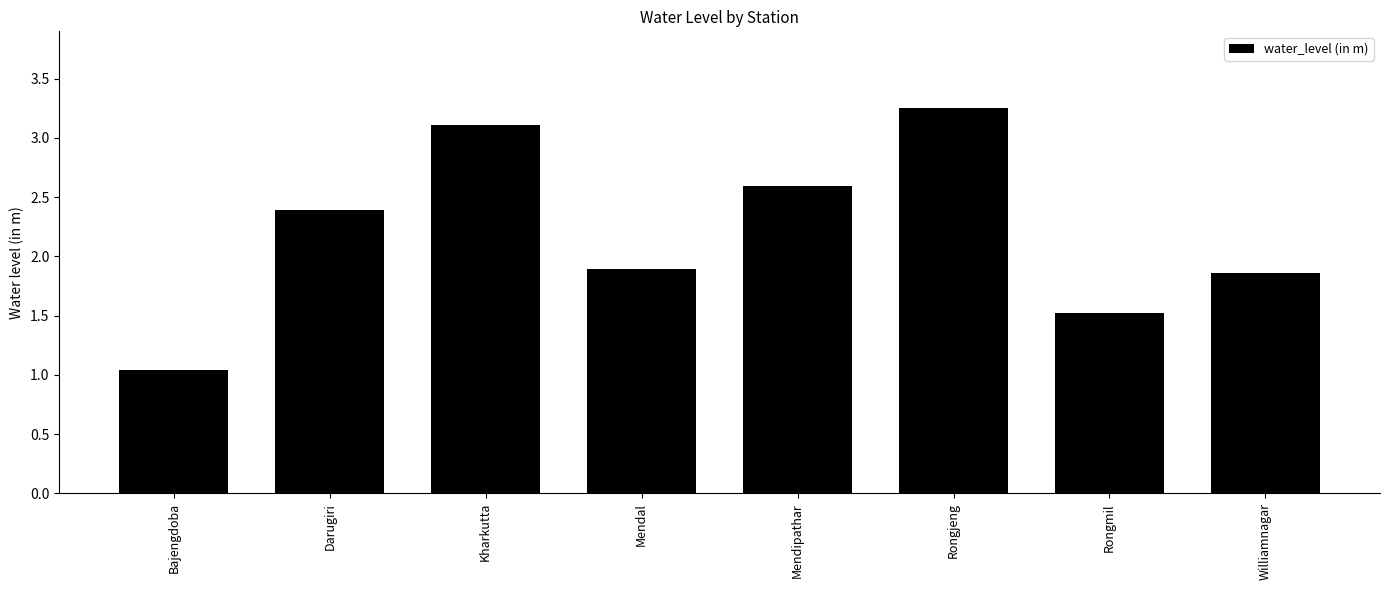

At which category does the chart reach its minimum across all series?

Bajengdoba